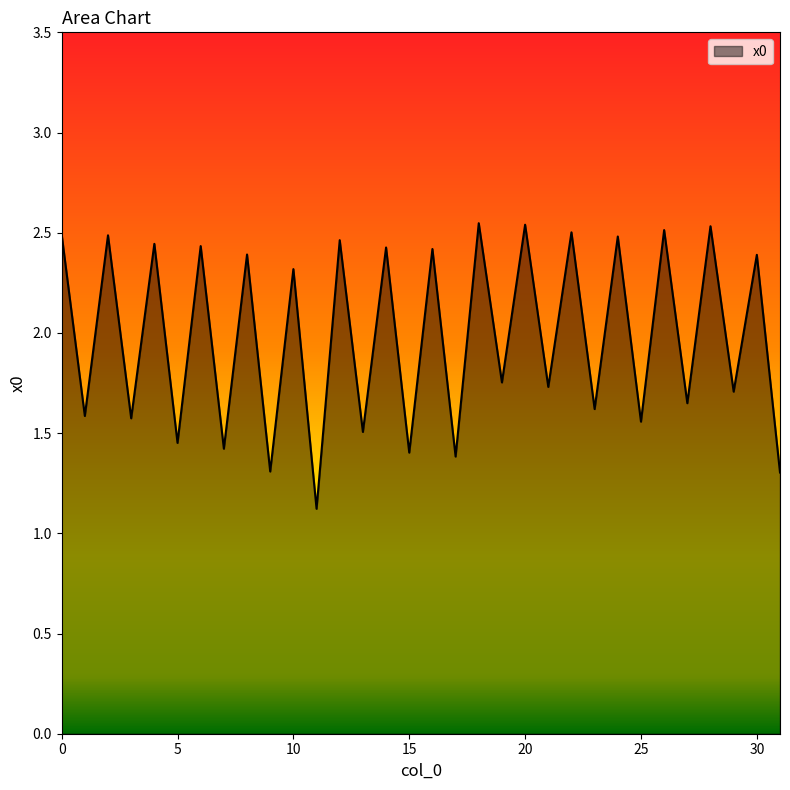

What is the smallest value displayed?

1.1